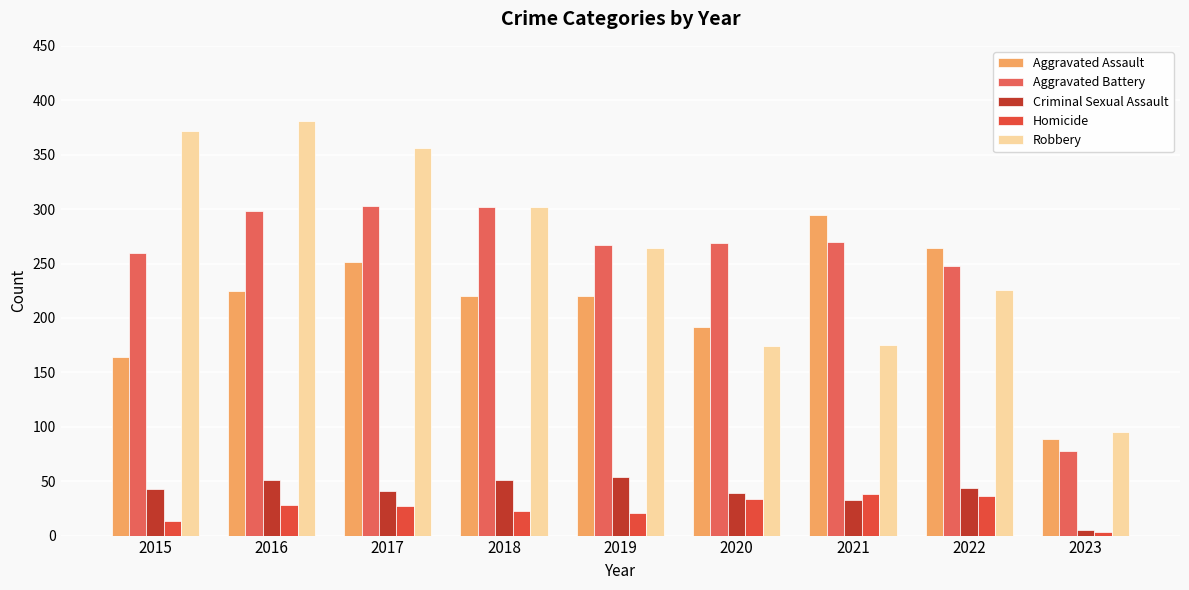

How many distinct data groups are displayed?

5